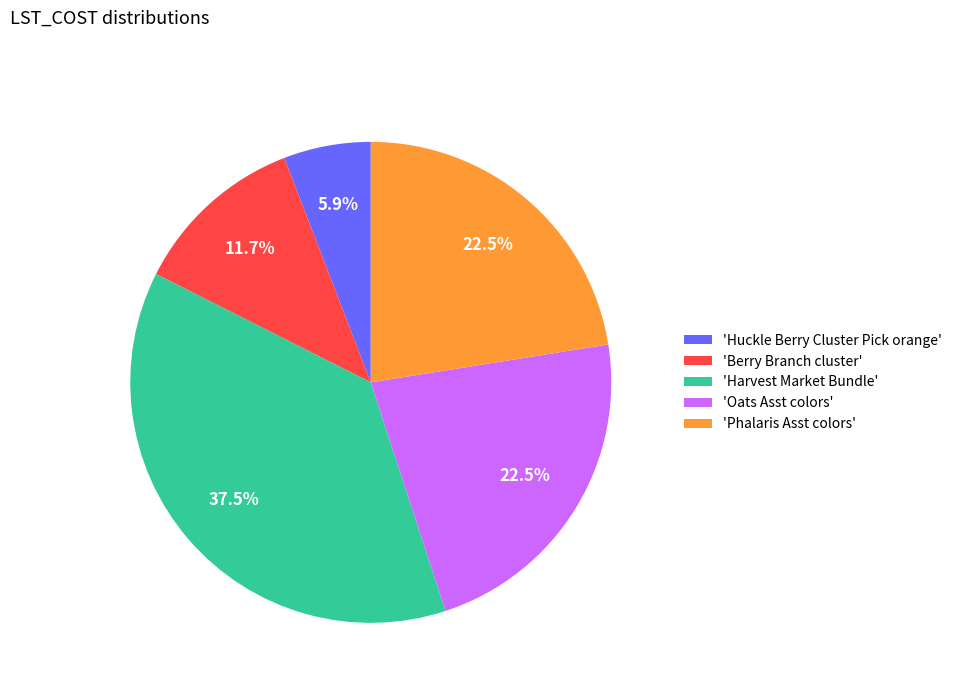

Does 'Harvest Market Bundle' account for over 50% of the chart?

No